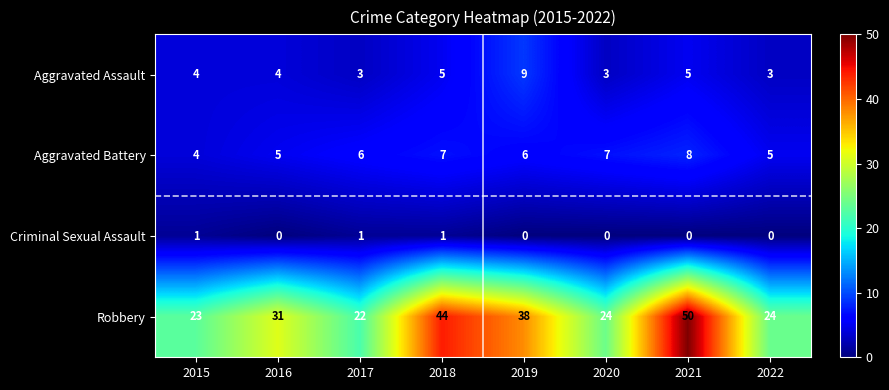

At 2018, list the series in order from largest to smallest.

Robbery, Aggravated Battery, Aggravated Assault, Criminal Sexual Assault